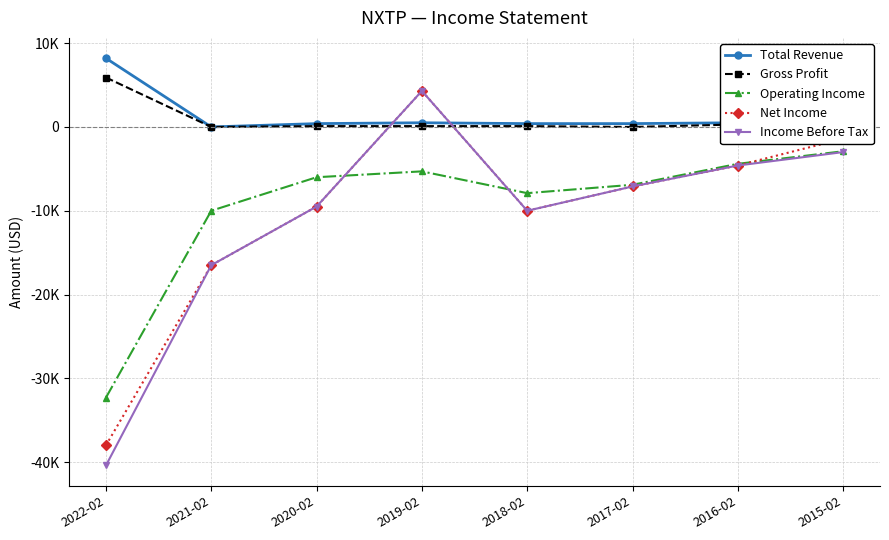

What is the difference between the Gross Profit values at 2020-02 and 2017-02?

100